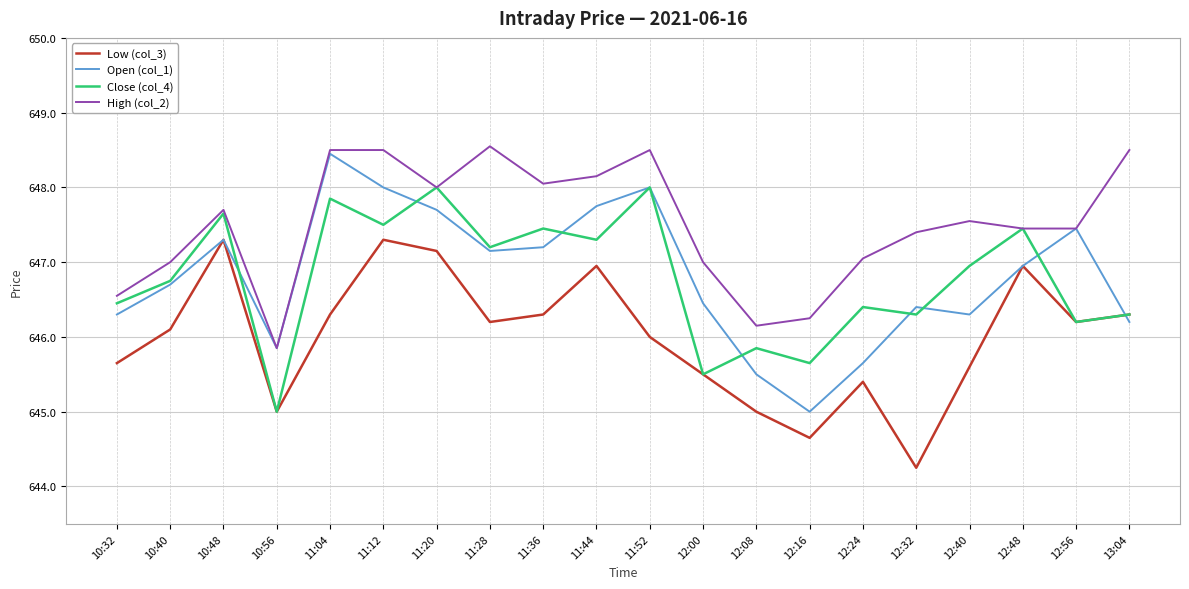

At which label does Open (col_1) first exceed 646?

10:32